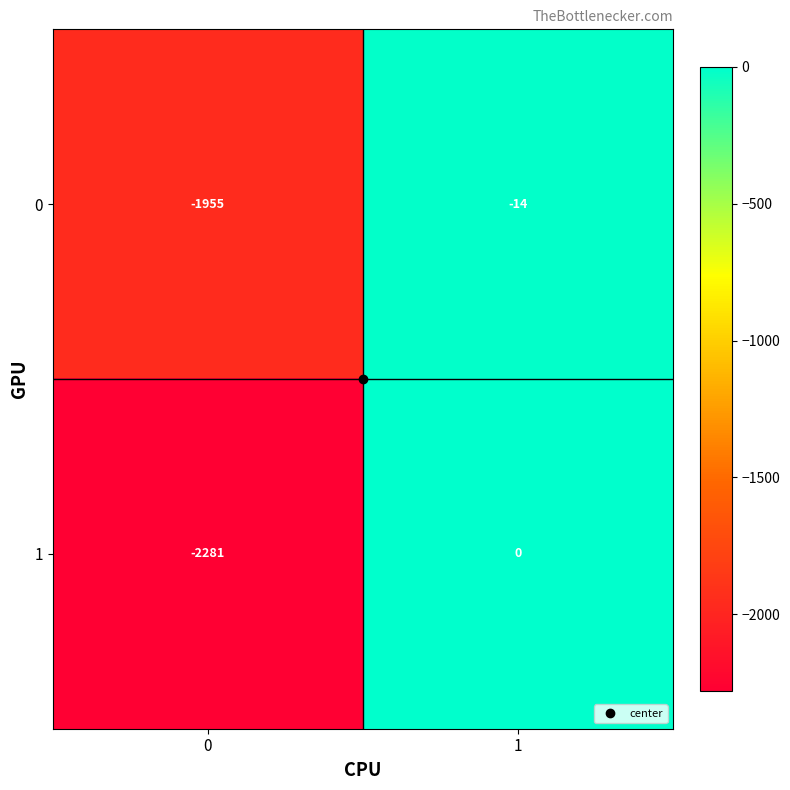

At which category is the sum across all series the highest?

1